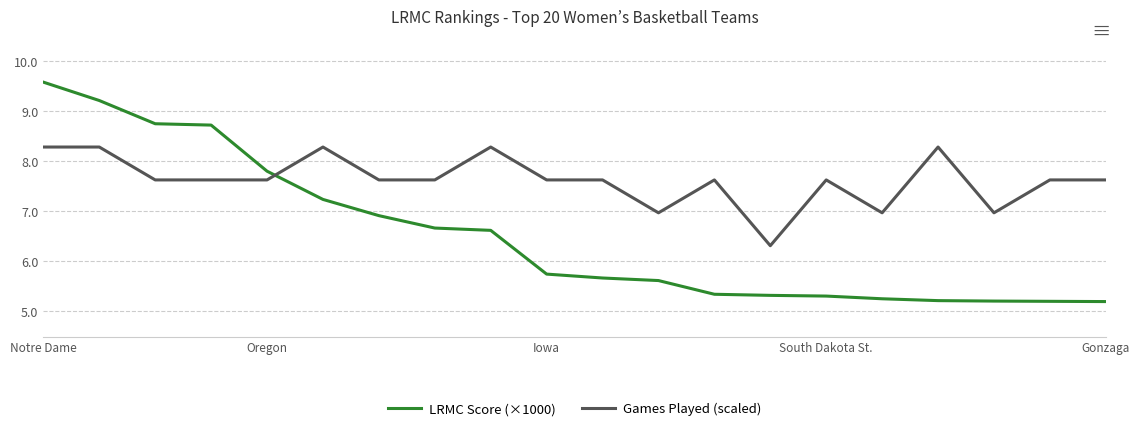

Which series has the largest range (max minus min)?

LRMC Score (×1000)